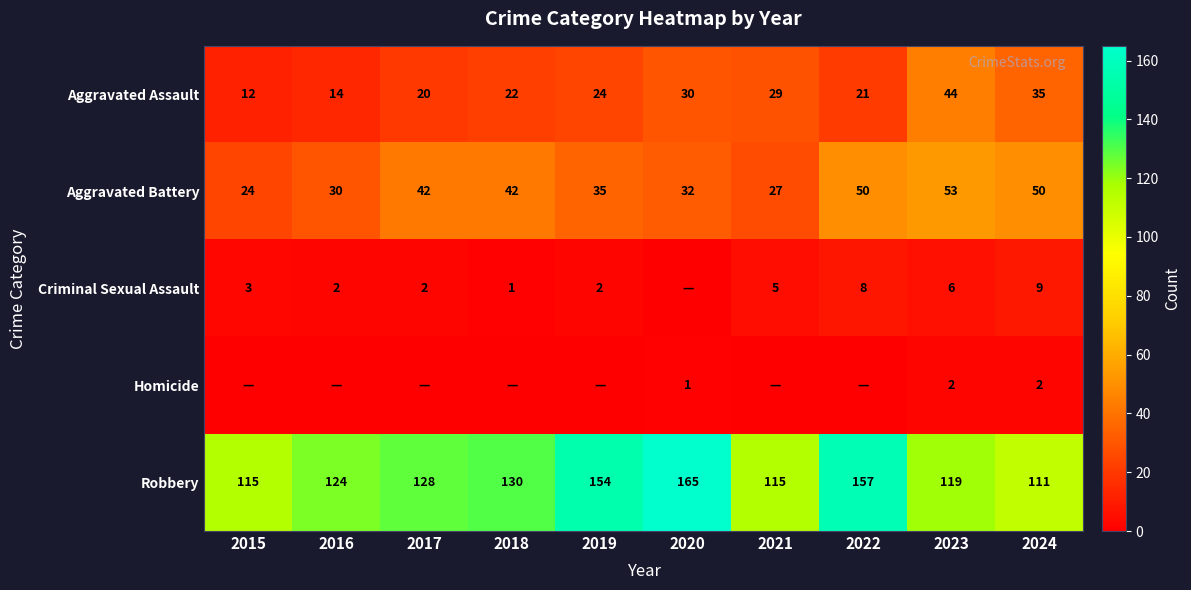

At 2023, list the series in order from largest to smallest.

Robbery, Aggravated Battery, Aggravated Assault, Criminal Sexual Assault, Homicide